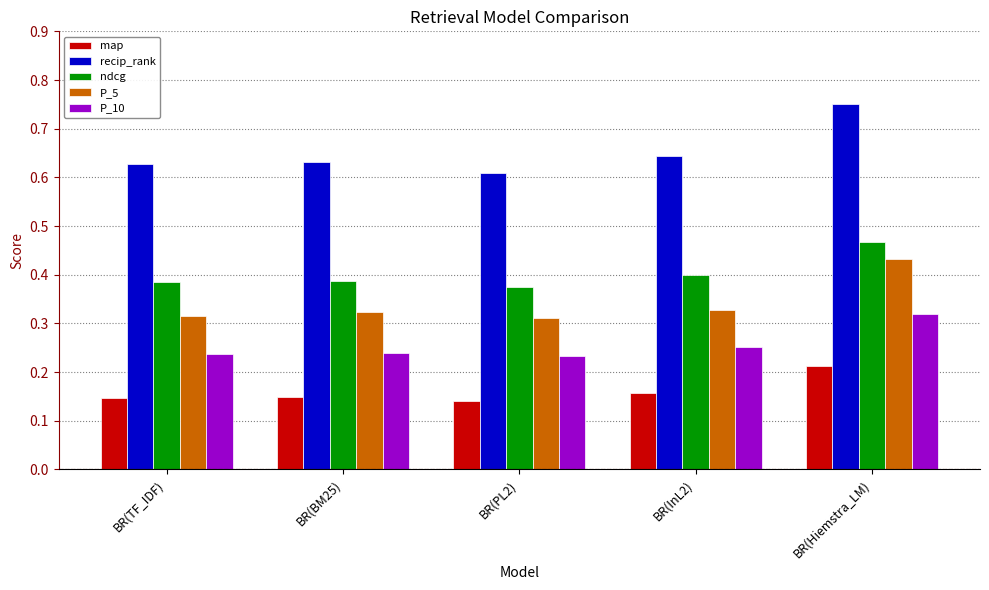

Which series changed the most between BR(BM25) and BR(PL2)?

recip_rank